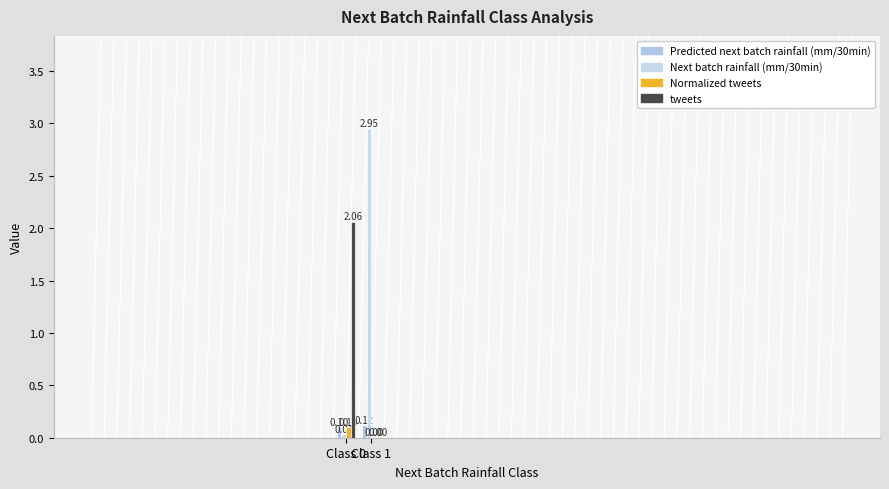

What is the average value of the Normalized tweets series?

0.1